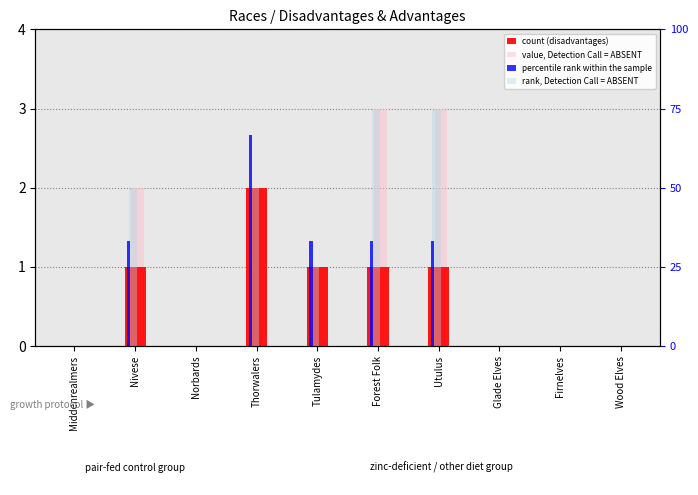

Rank the series at Nivese from lowest to highest value.

count (disadvantages), value, Detection Call = ABSENT, percentile rank within the sample, rank, Detection Call = ABSENT